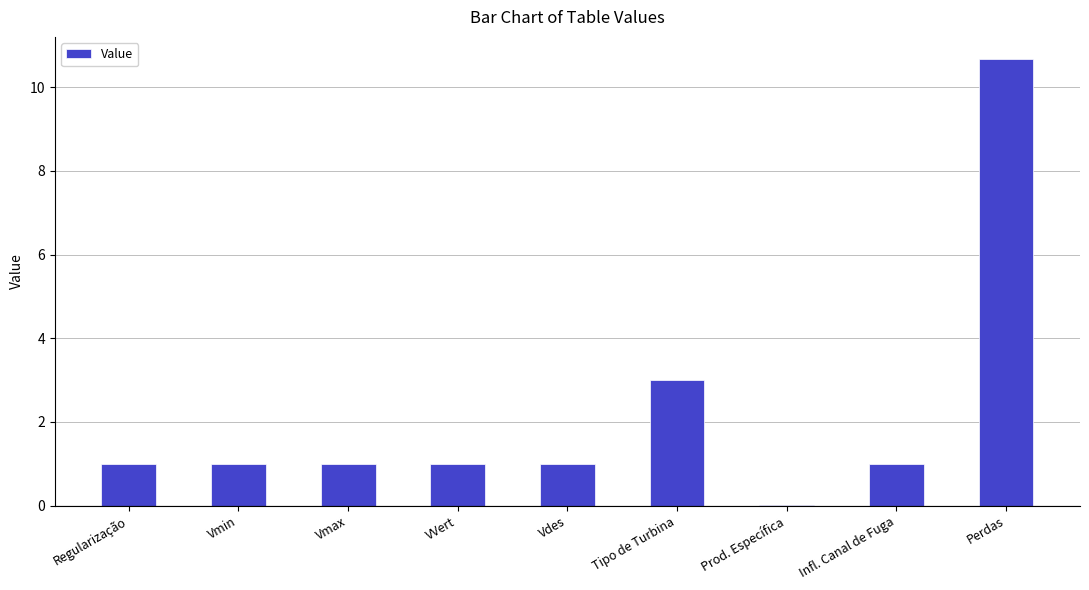

Which label corresponds to the largest value in the chart?

Perdas